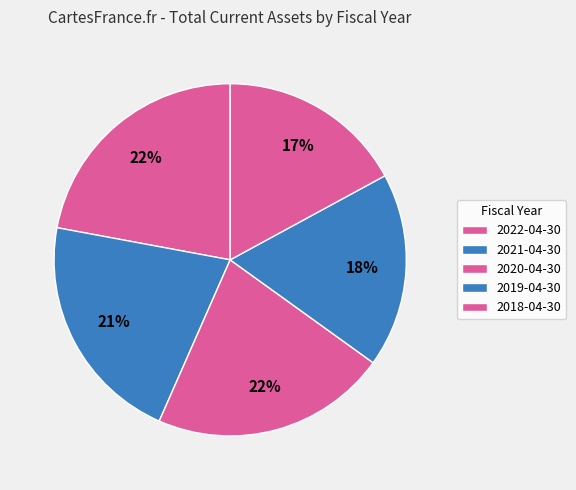

Count the number of slices in the pie.

5